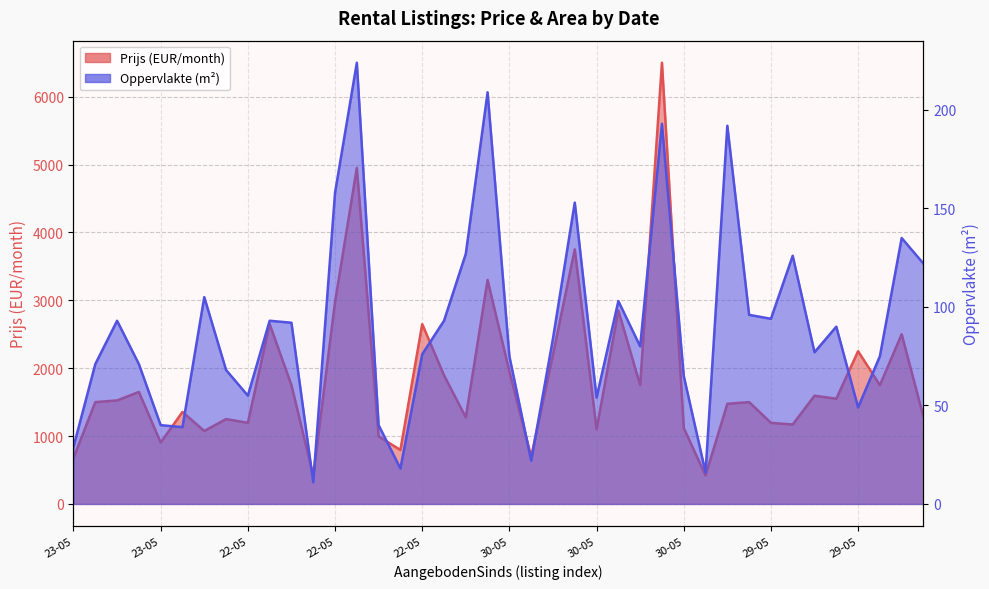

Which has a higher value, 30-05 or 29-05?

30-05